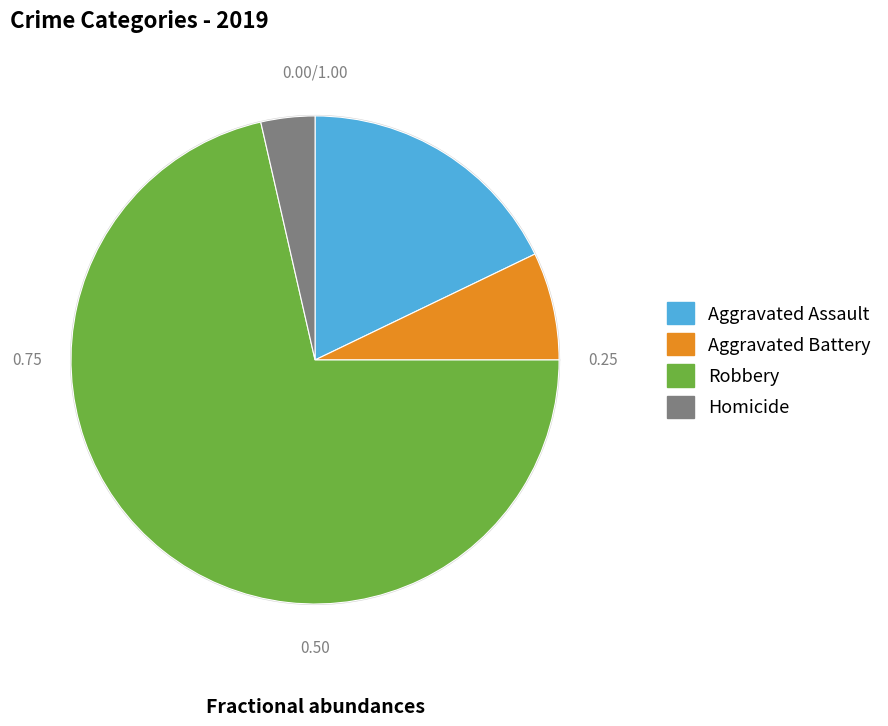

Combined, do Aggravated Battery and Homicide account for over 50%?

No